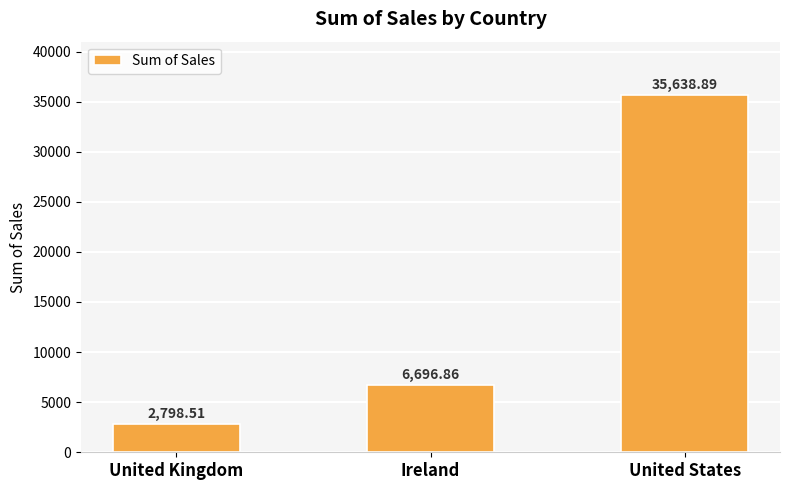

What is the label of the 3rd bar from the right?

United Kingdom